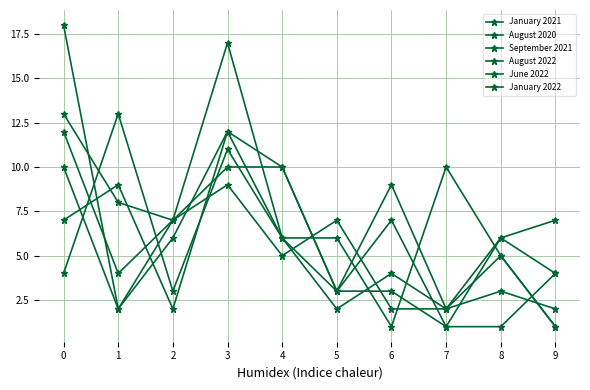

Reading left to right, list all the values displayed in this chart.

January 2021: 0=12	1=4	2=7	3=10	4=10	5=3	6=9	7=2	8=3	9=2
August 2020: 0=10	1=2	2=7	3=9	4=5	5=7	6=2	7=2	8=6	9=7
September 2021: 0=18	1=2	2=6	3=12	4=10	5=3	6=7	7=1	8=6	9=4
August 2022: 0=13	1=8	2=7	3=17	4=6	5=2	6=4	7=2	8=5	9=1
June 2022: 0=7	1=9	2=2	3=12	4=6	5=3	6=3	7=1	8=1	9=4
January 2022: 0=4	1=13	2=3	3=11	4=6	5=6	6=1	7=10	8=5	9=1